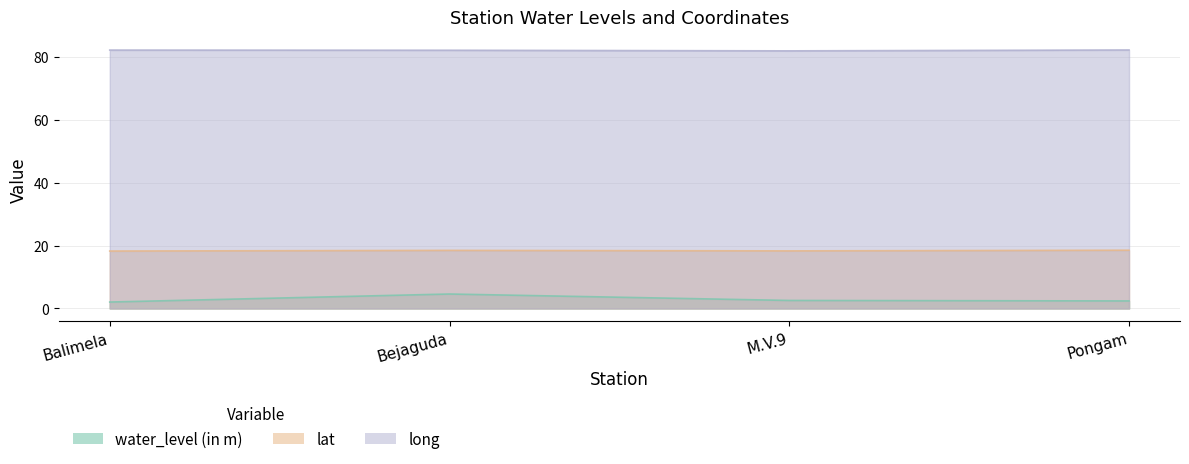

At which label does water_level (in m) reach its peak?

Bejaguda